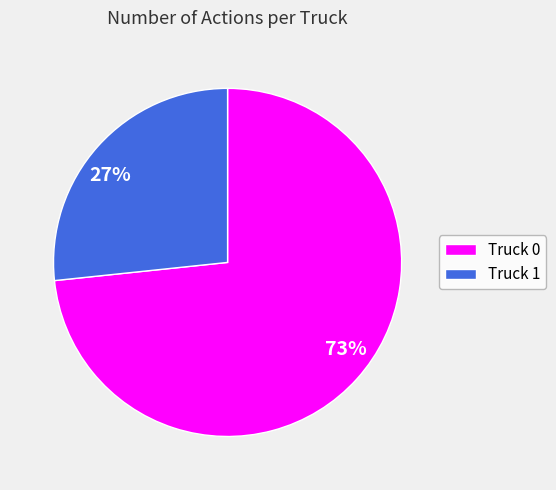

Is Truck 1 the majority of the pie?

No